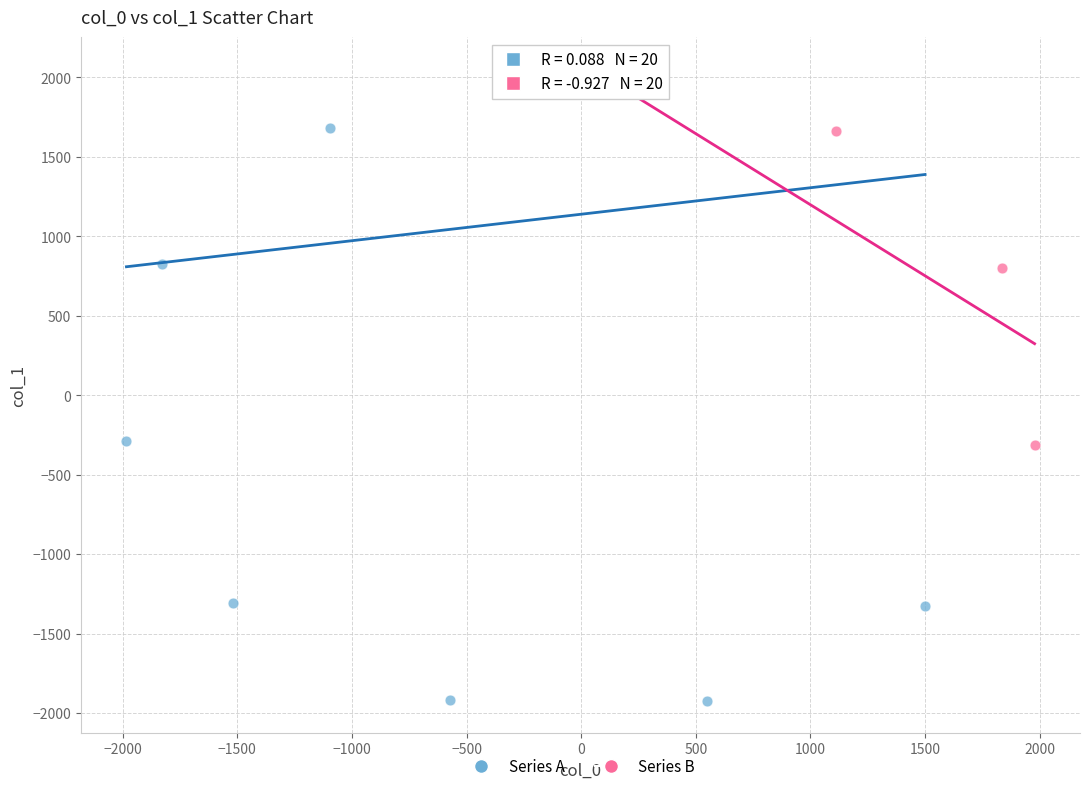

Which series contains the lowest Y value?

Series A